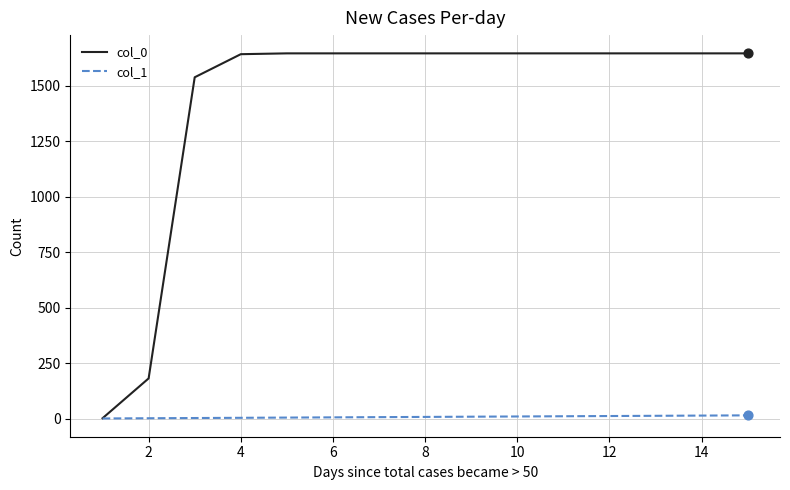

At how many categories does at least one series exceed 1228?

13